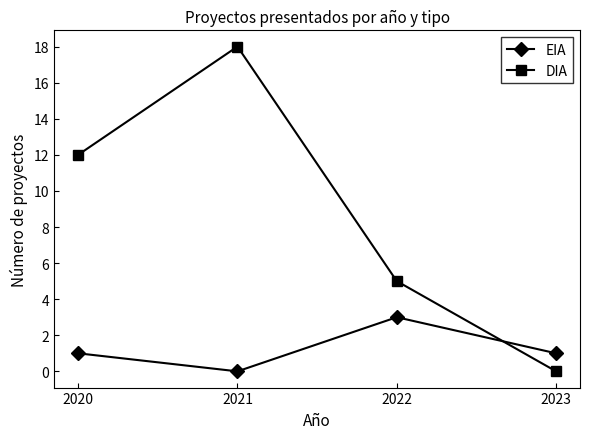

Count the EIA values in the range 1 to 3.

3